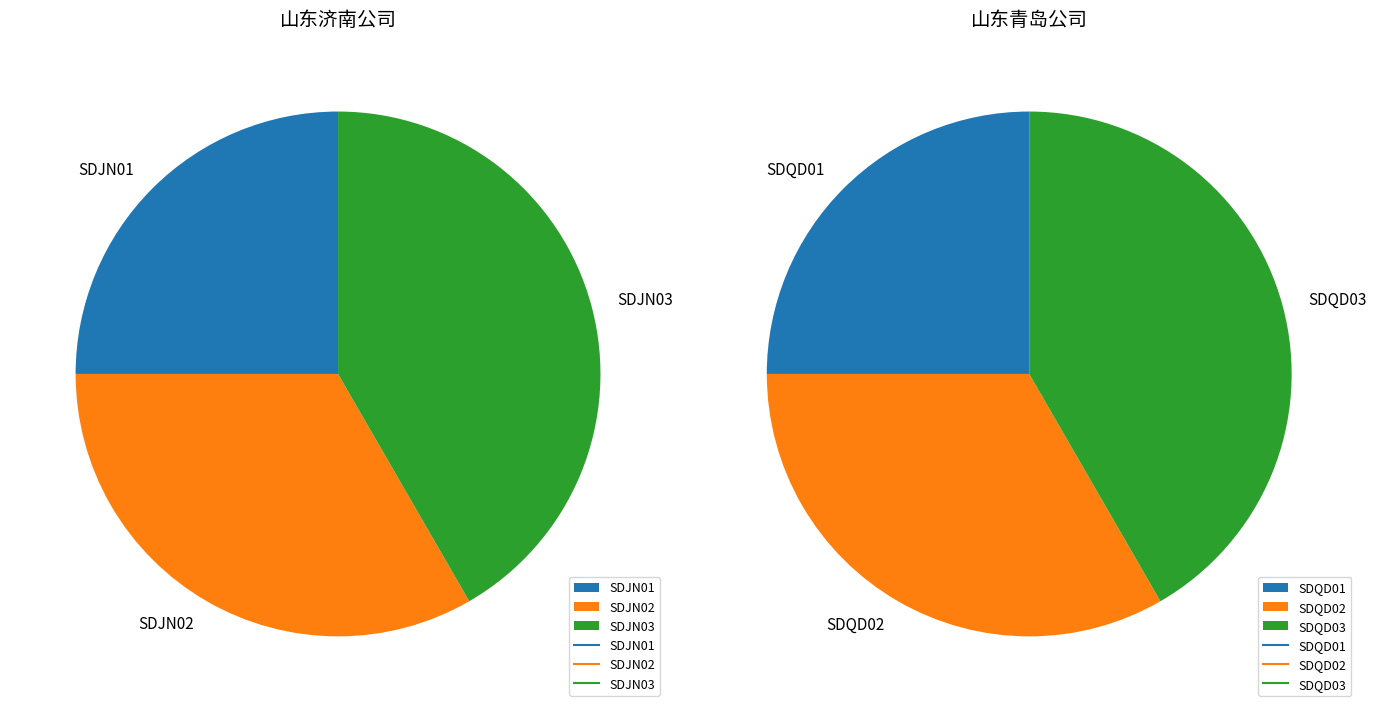

Which slice is the largest?

SDJN03